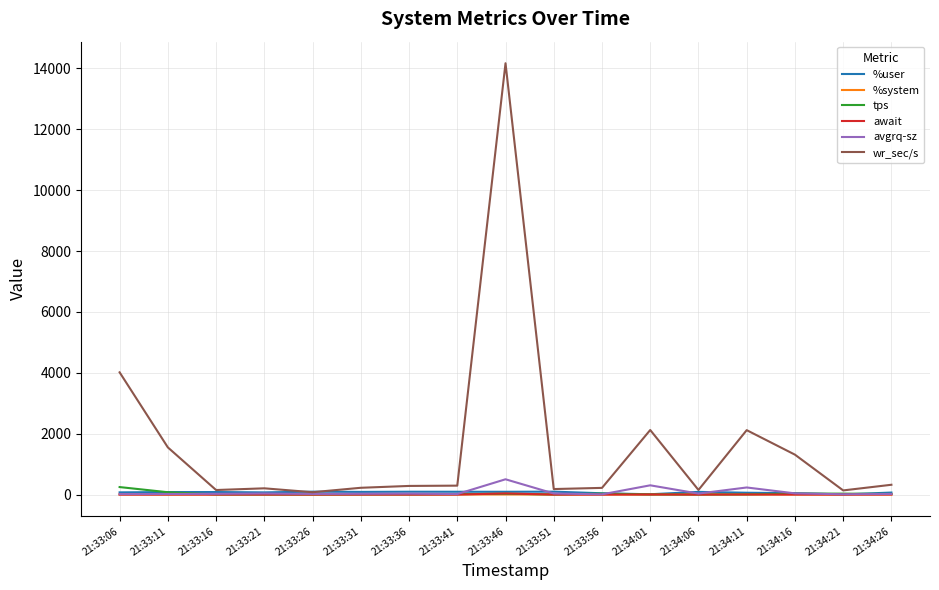

In tps, how many points are lower than both neighbors (excluding endpoints)?

3